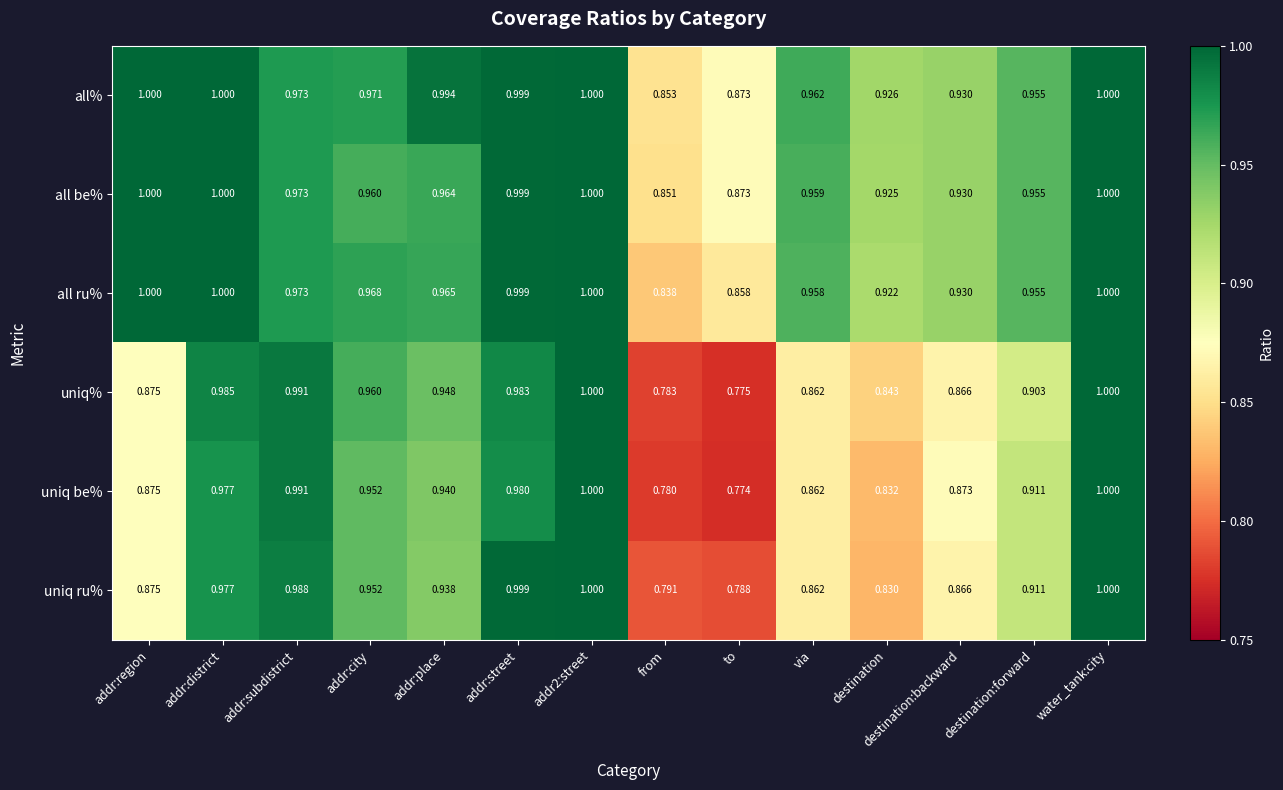

Which series has the largest total across all categories?

all%